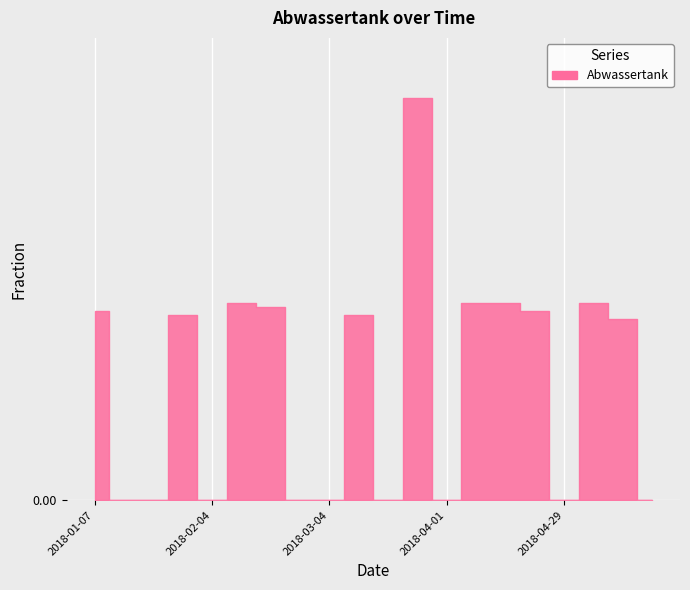

Does the chart display data point markers on the line(s)?

No